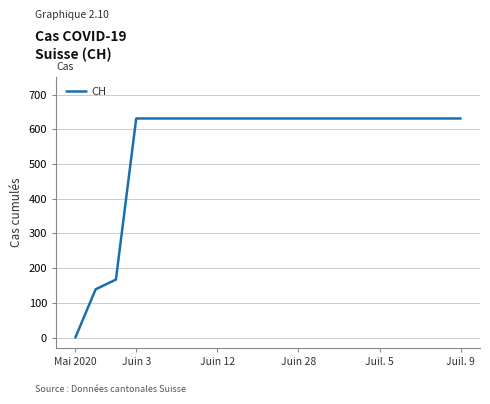

What is the greatest value displayed?

631